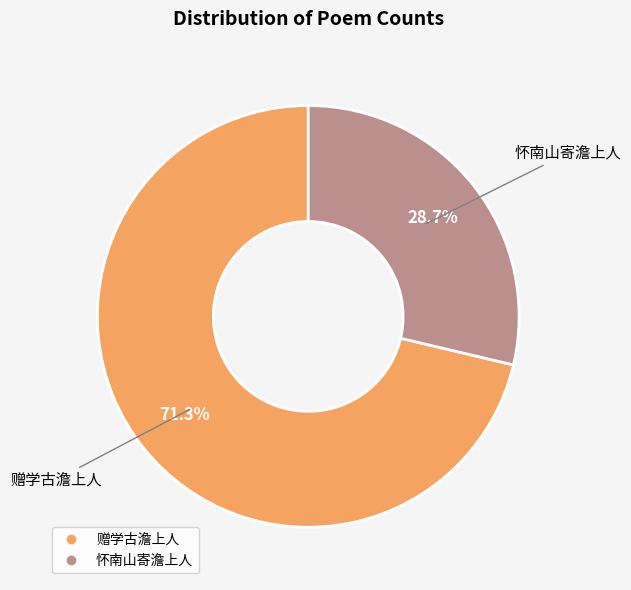

To the nearest percent, what portion does 怀南山寄澹上人 represent?

29%